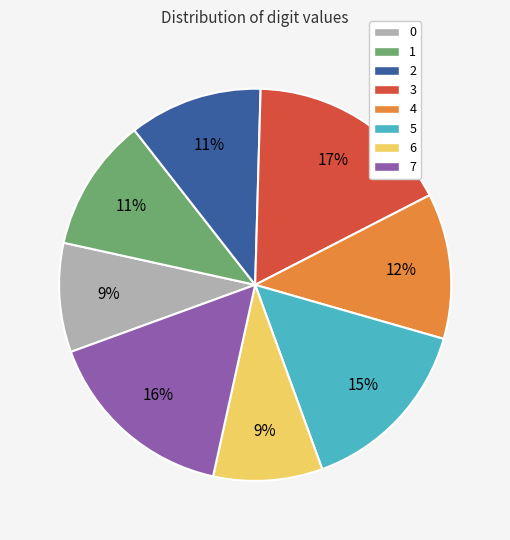

To the nearest percent, what is the difference between the 3 and 1 slice percentages?

6%